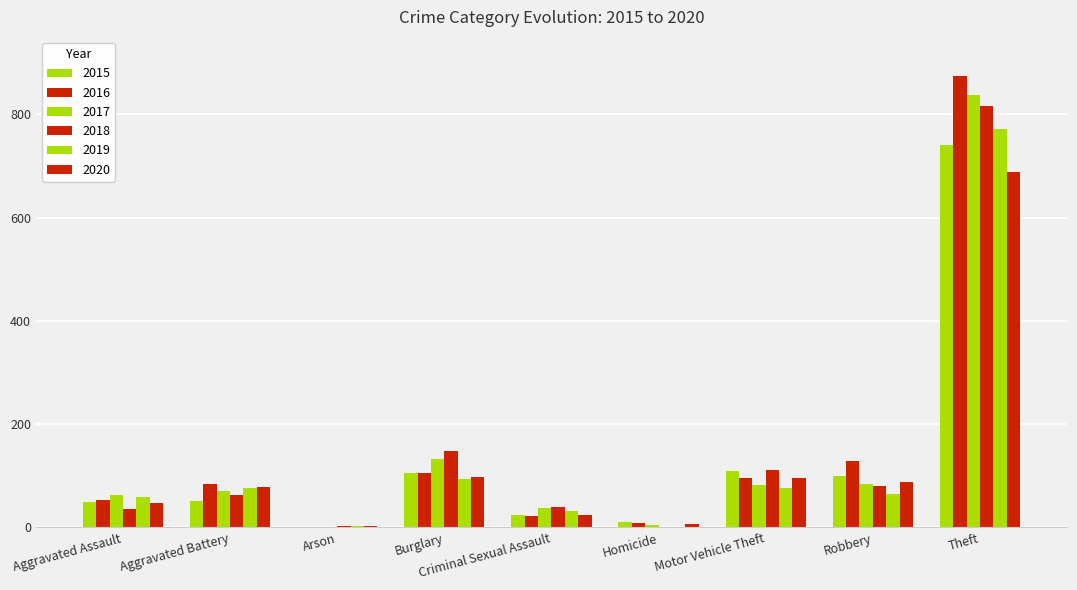

How many distinct data groups are displayed?

6